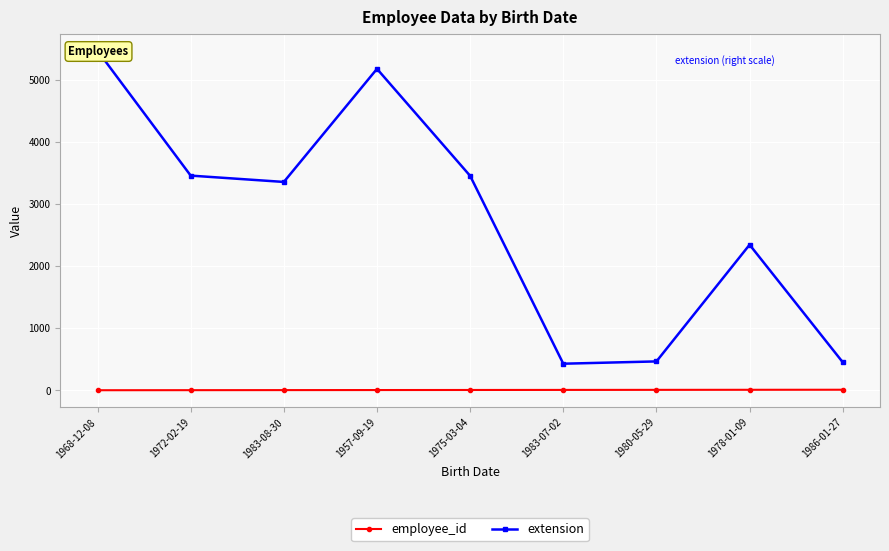

At which label does employee_id reach its peak?

1986-01-27